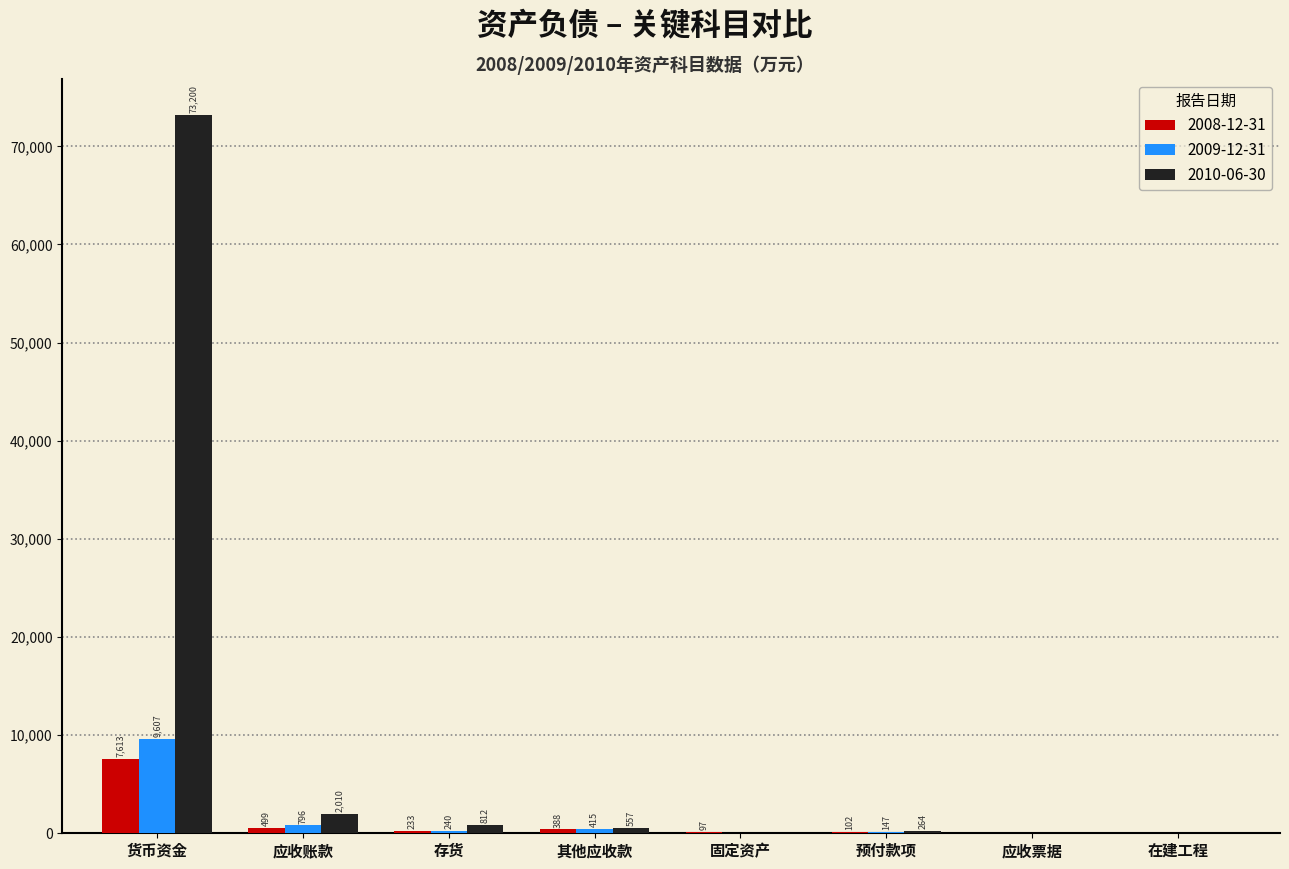

What is the maximum value shown in the chart?

73200